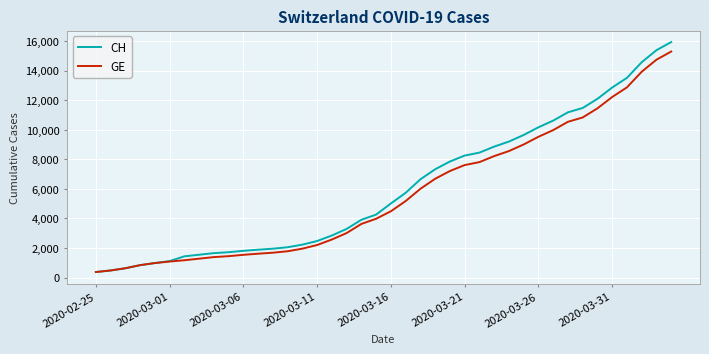

What is the lowest value of the CH series?

375